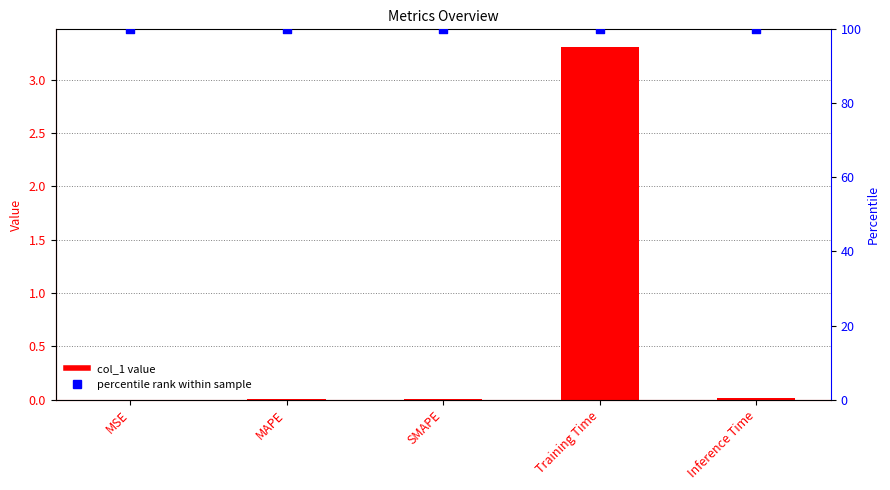

Which series has the largest Y range (max minus min)?

col_1